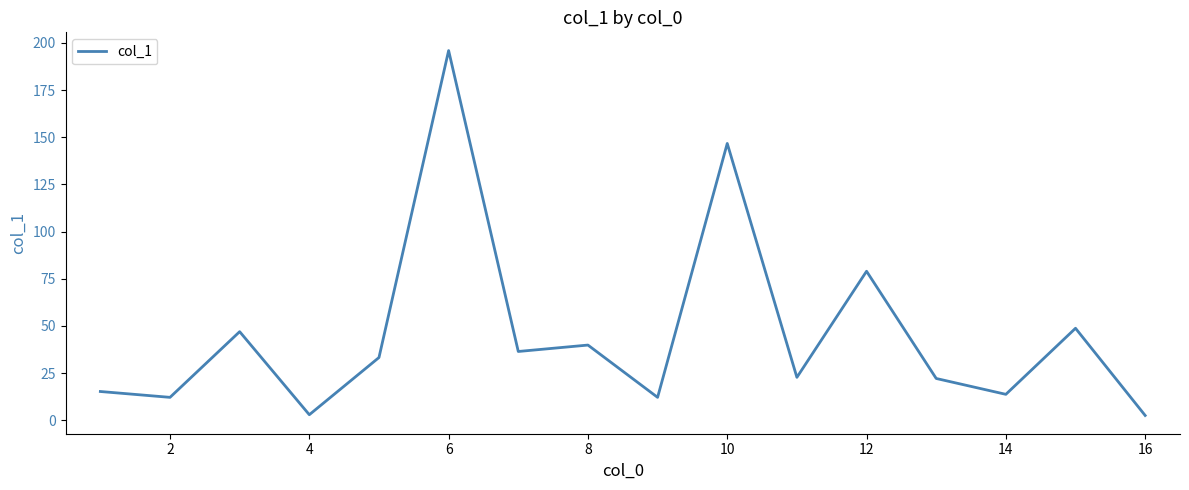

What is the difference between the maximum and minimum values?

193.3